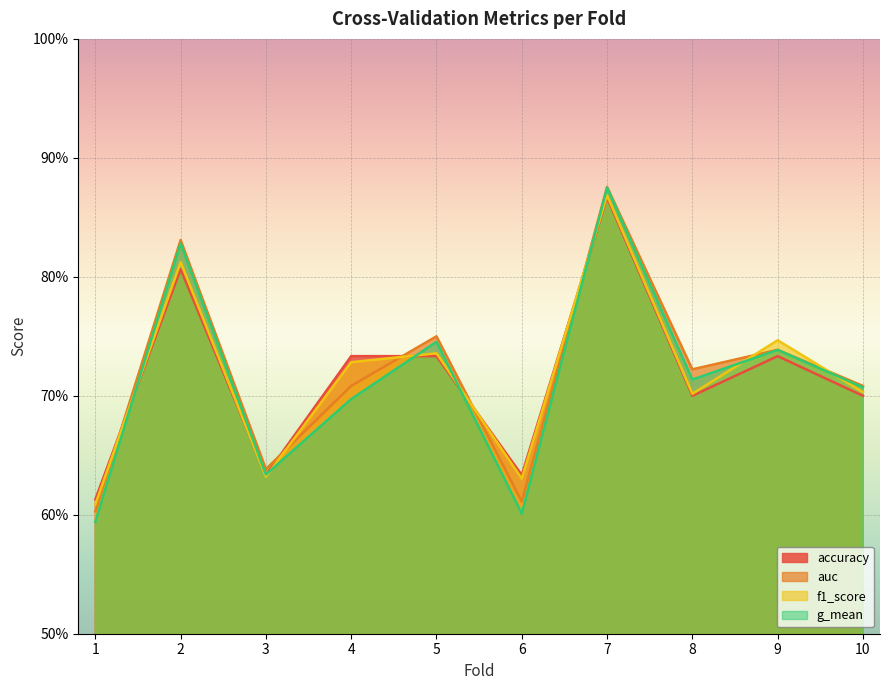

What is the difference between the second highest and minimum values in the accuracy series?

0.2